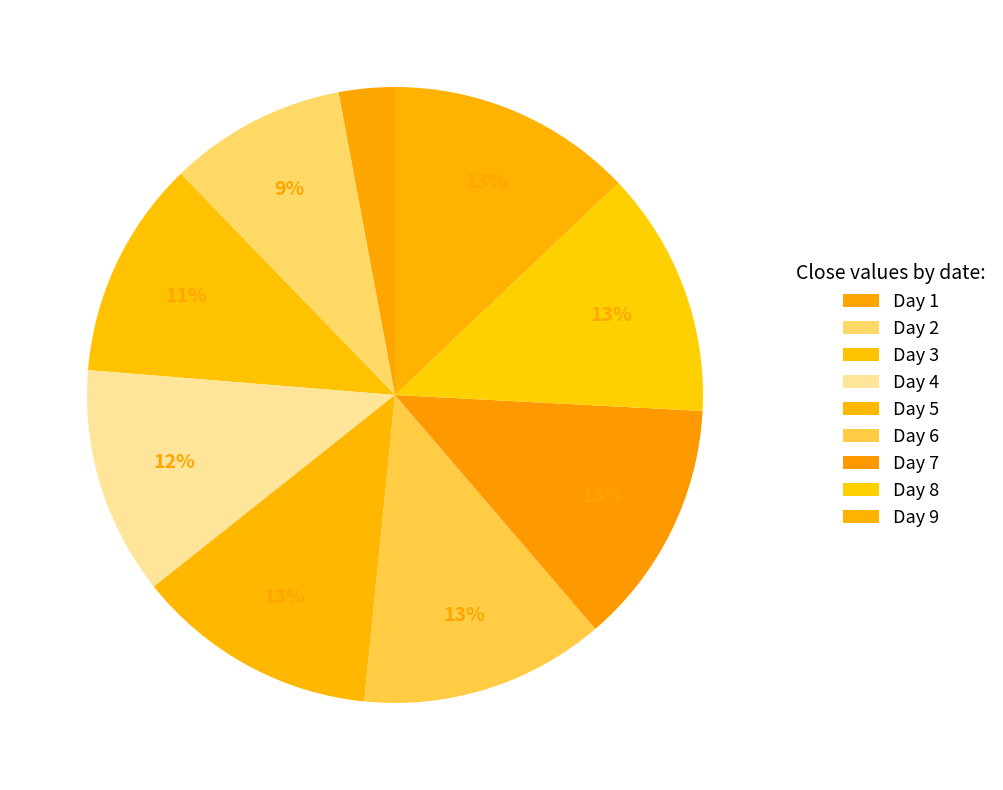

How many segments does this pie chart have?

9